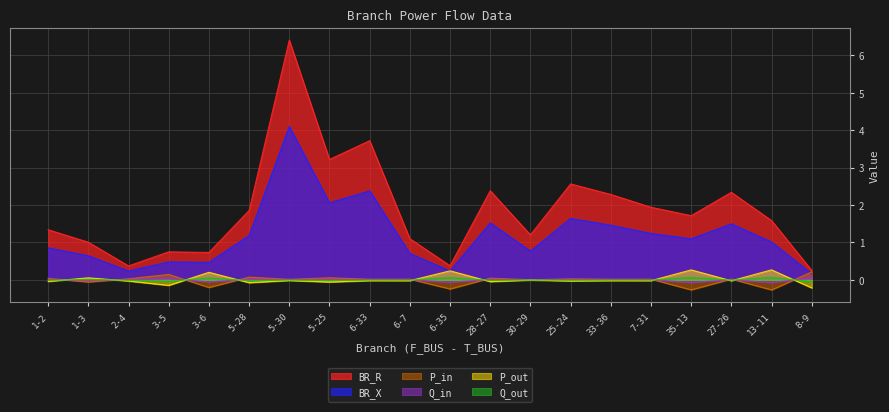

In P_out, how many points are lower than both neighbors (excluding endpoints)?

8